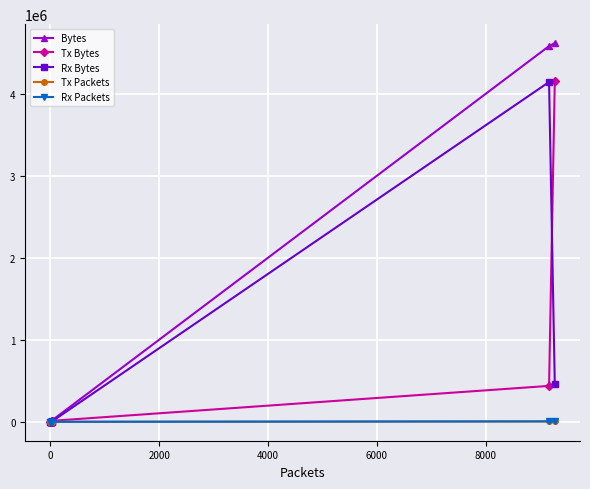

Which series has the widest spread of values?

Bytes